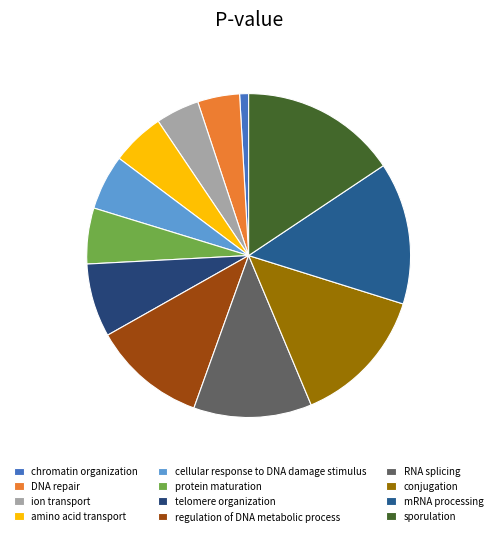

Which category has the biggest portion of the pie?

sporulation